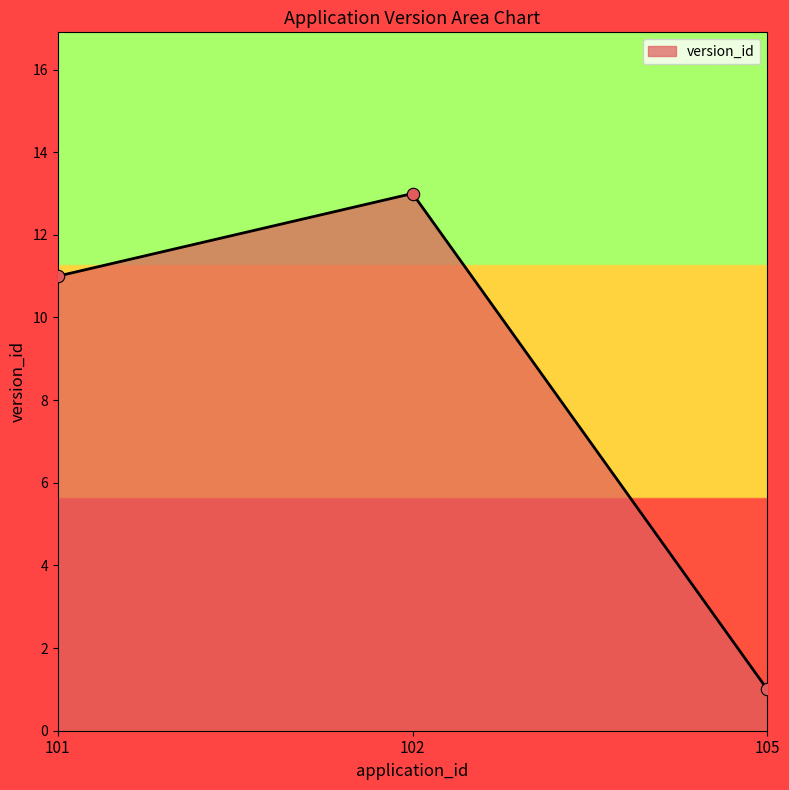

Between 101 and 102, which is larger?

102